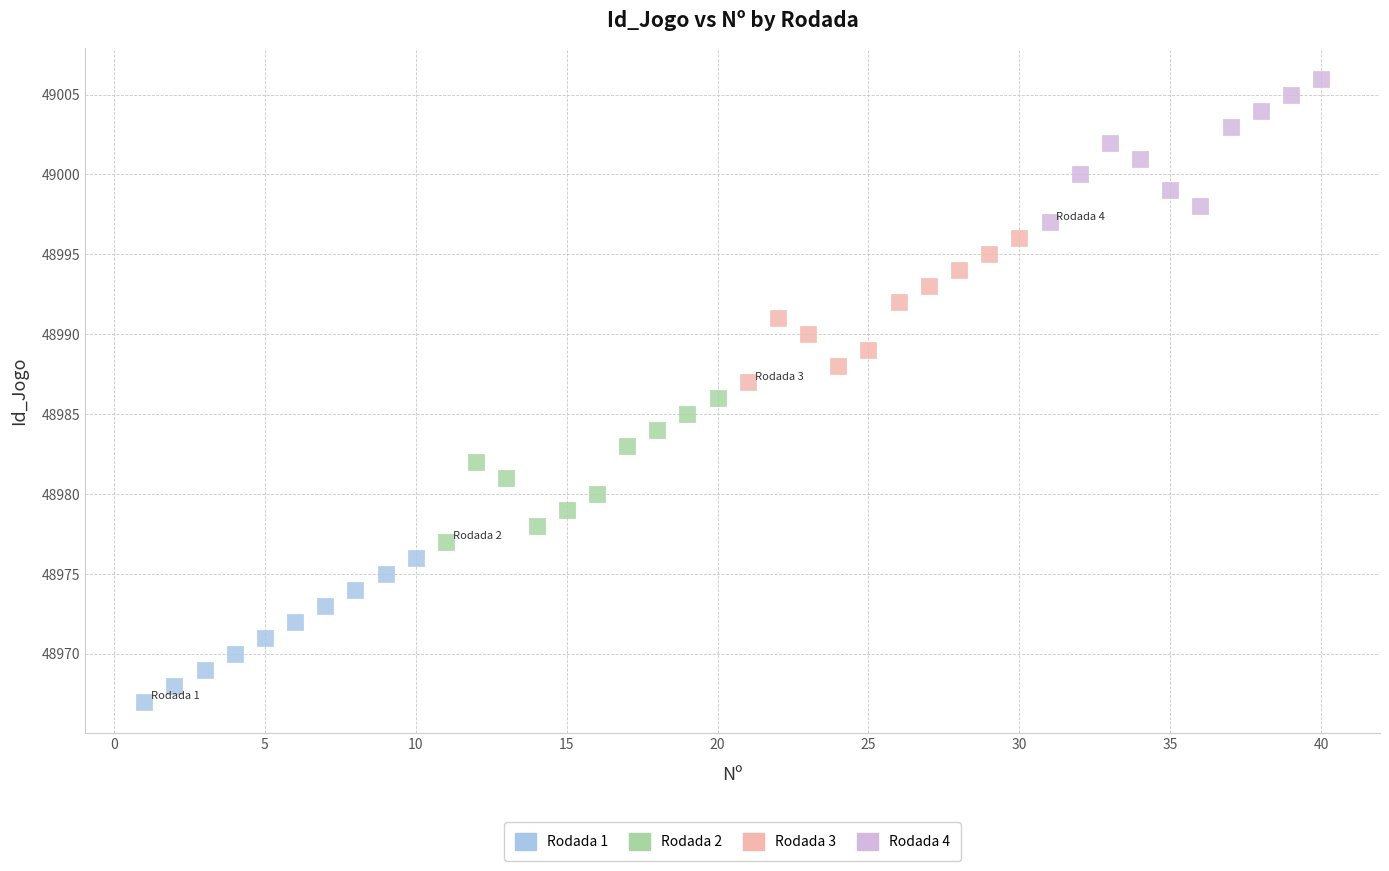

Which series reaches the minimum Y coordinate?

Rodada 1